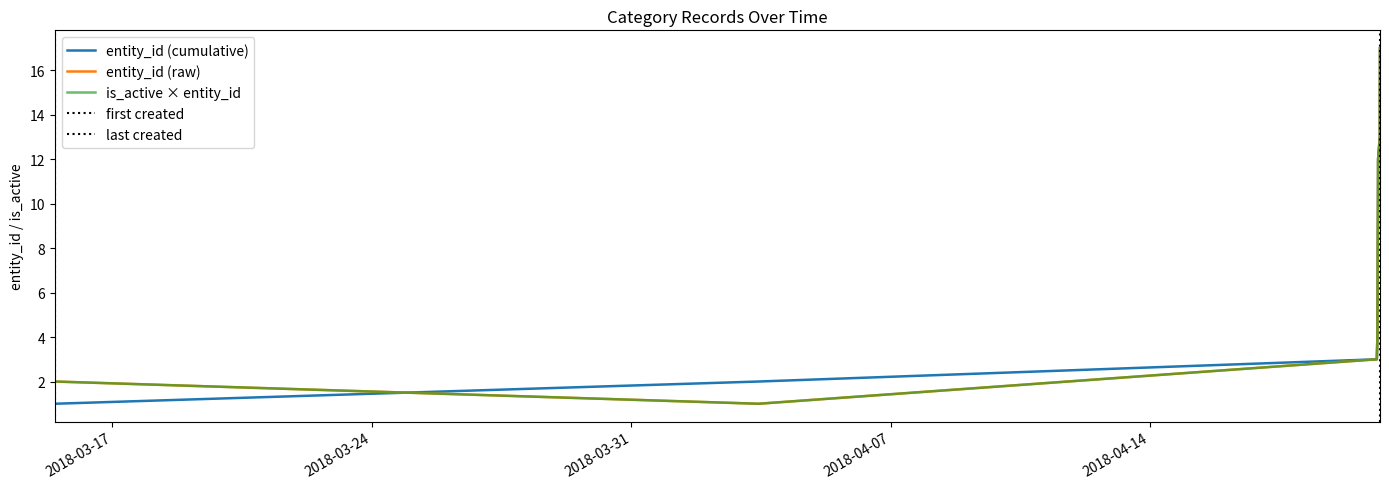

List the labels in order of value, largest first.

2018-04-20 04:56:18, 2018-04-20 04:55:13, 2018-04-20 04:51:06, 2018-04-20 04:50:17, 2018-04-20 04:49:48, 2018-04-20 03:42:01, 2018-04-20 03:40:12, 2018-04-20 03:37:24, 2018-04-20 03:33:25, 2018-04-20 03:29:48, 2018-04-20 03:27:00, 2018-04-20 03:24:10, 2018-04-20 03:17:04, 2018-04-20 03:14:45, 2018-04-20 02:53:17, 2018-03-15 10:43:41, 2018-04-03 10:30:50